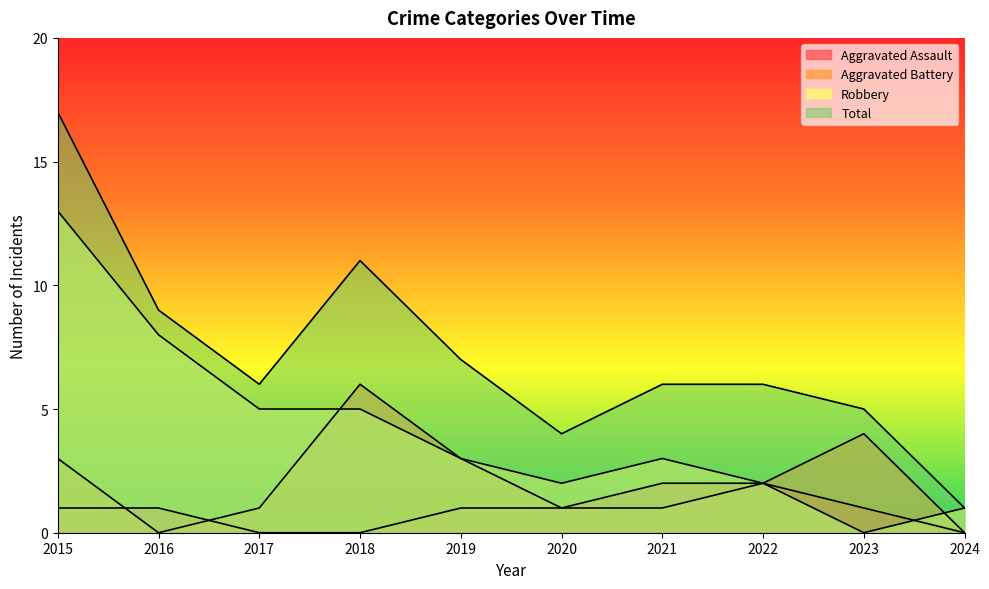

What is the value of the Total point at the 6th from the left?

4